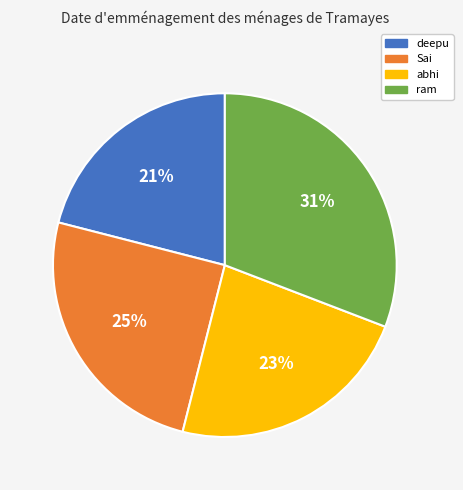

Is there a majority slice in this chart?

No